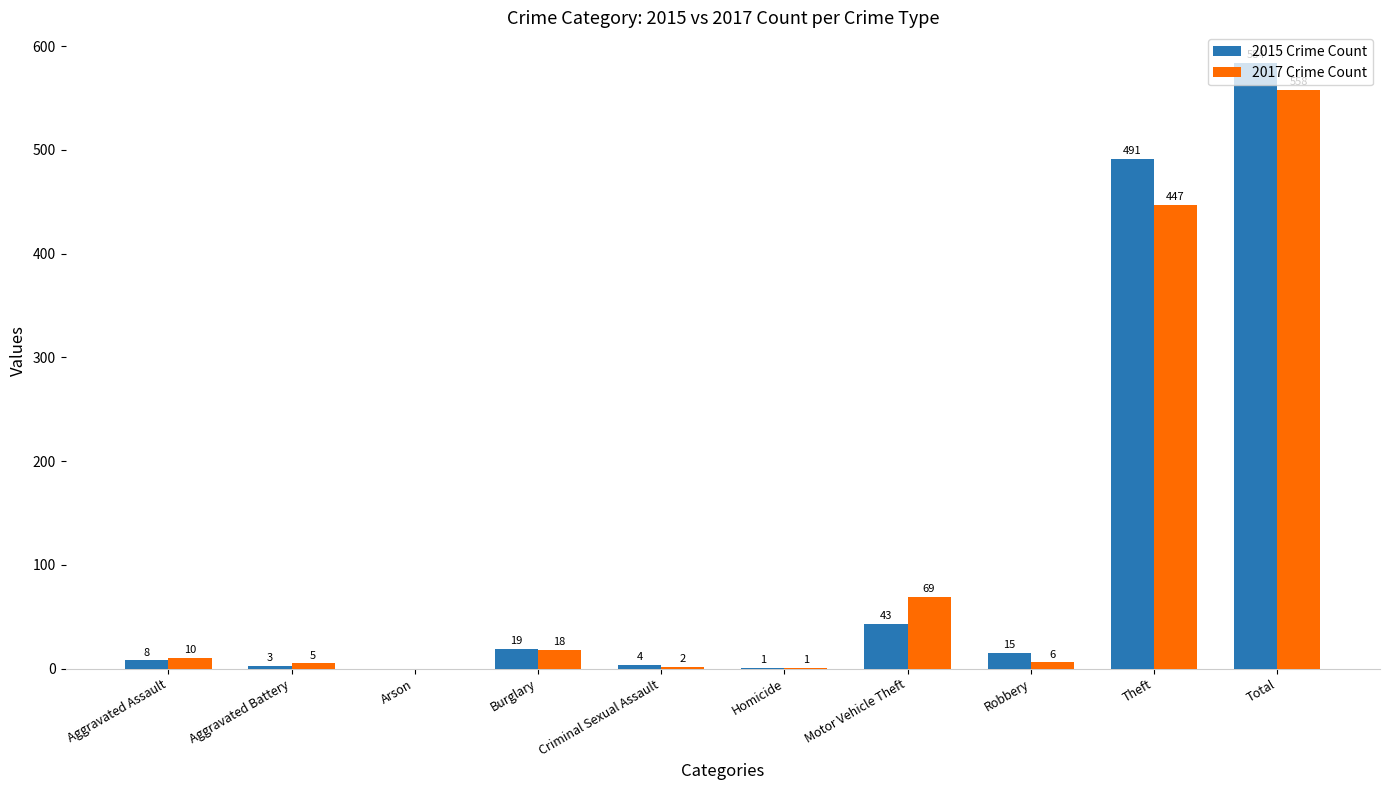

Reading left to right, extract all data points from this chart.

2015 Crime Count: Aggravated Assault=8	Aggravated Battery=3	Arson=0	Burglary=19	Criminal Sexual Assault=4	Homicide=1	Motor Vehicle Theft=43	Robbery=15	Theft=491	Total=584
2017 Crime Count: Aggravated Assault=10	Aggravated Battery=5	Arson=0	Burglary=18	Criminal Sexual Assault=2	Homicide=1	Motor Vehicle Theft=69	Robbery=6	Theft=447	Total=558